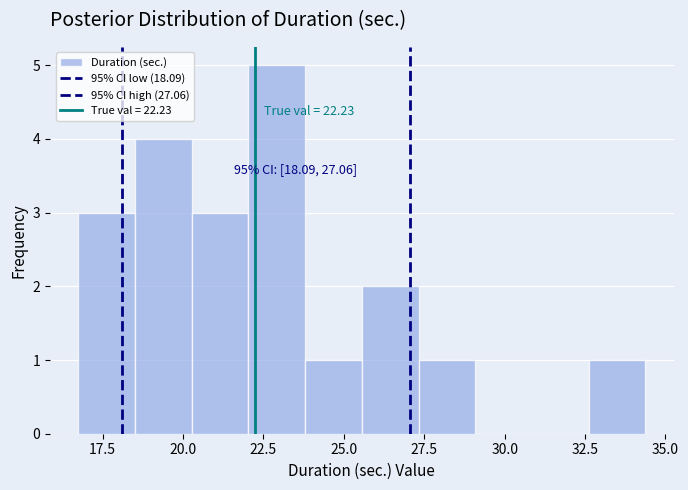

Read against the x-axis, roughly where is the centre of the tallest bar?

23.0